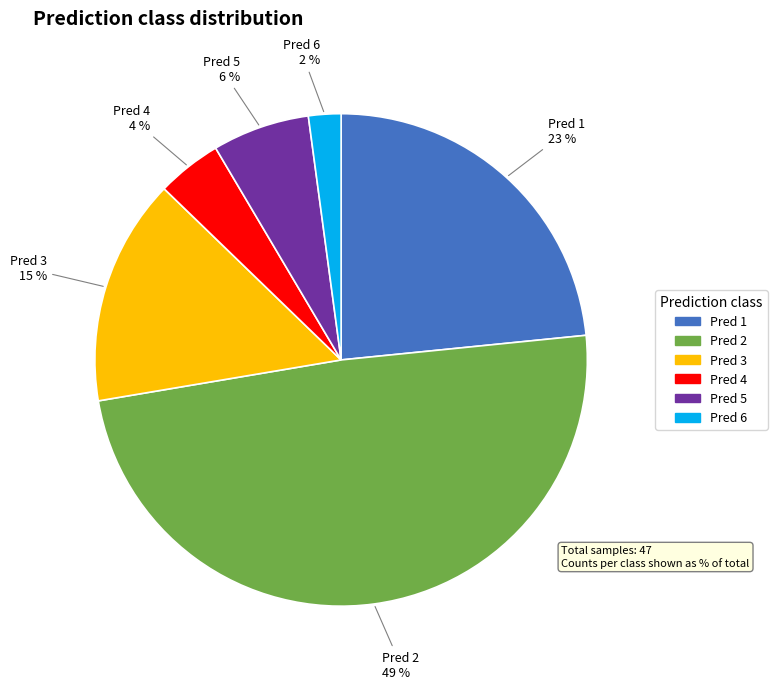

Is there any slice that represents more than half of the pie?

No